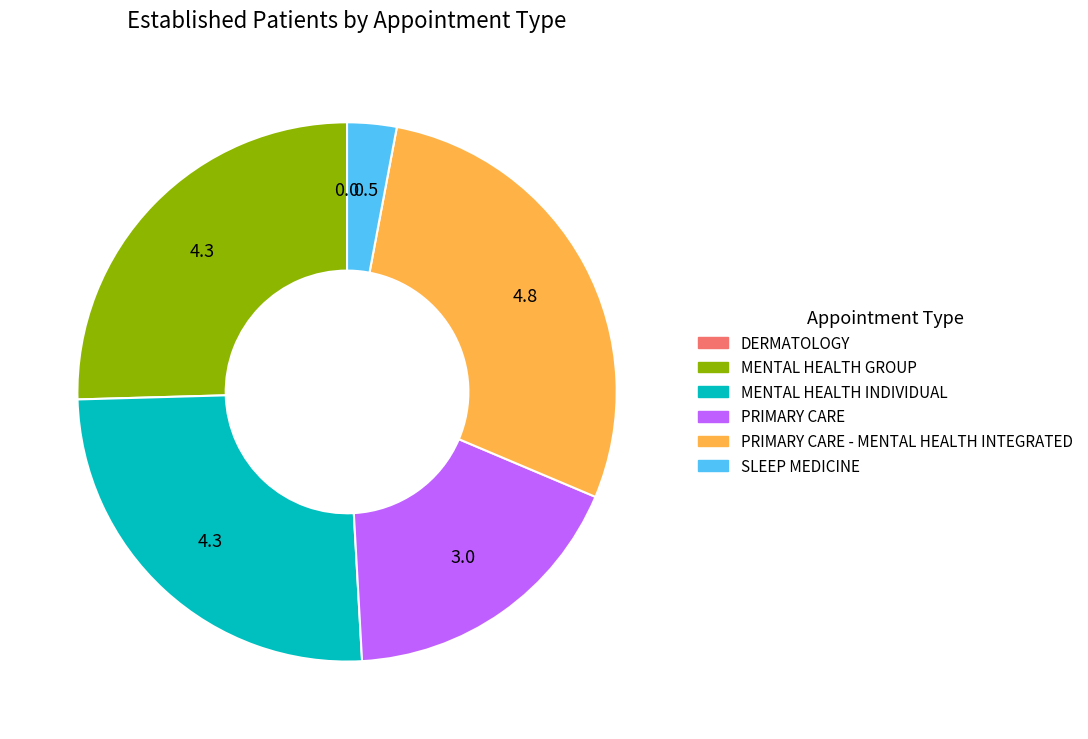

Is there any slice that represents more than half of the pie?

No